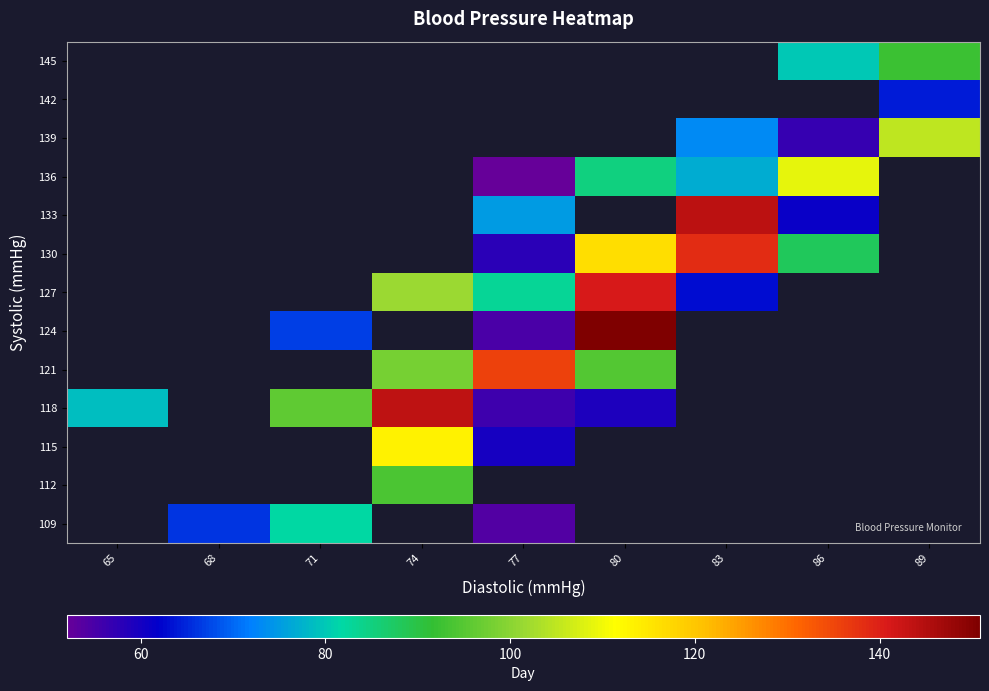

List the series in order of their overall mean, lowest first.

109, 112, 115, 118, 121, 124, 127, 130, 133, 136, 139, 142, 145